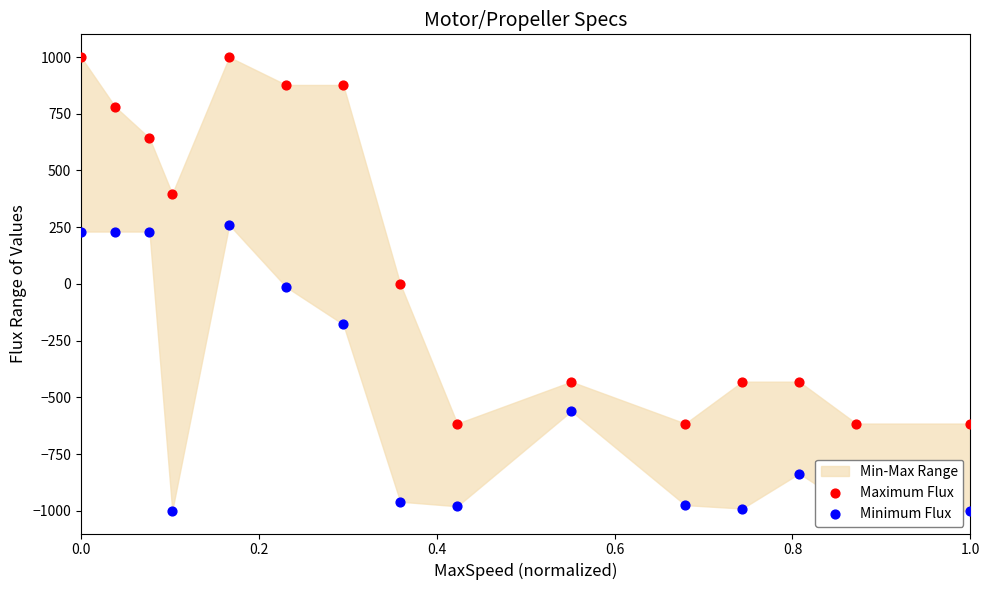

Which series reaches the minimum Y coordinate?

Minimum Flux